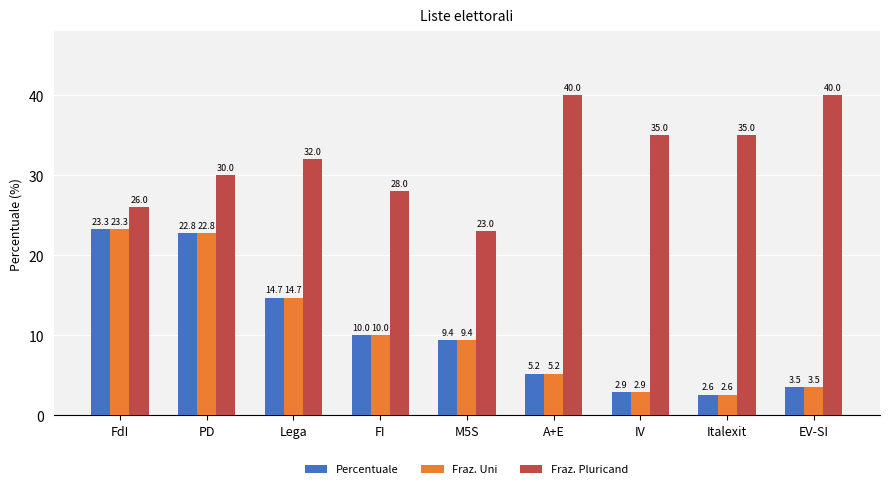

What is the sum of all Fraz. Uni values?

94.4